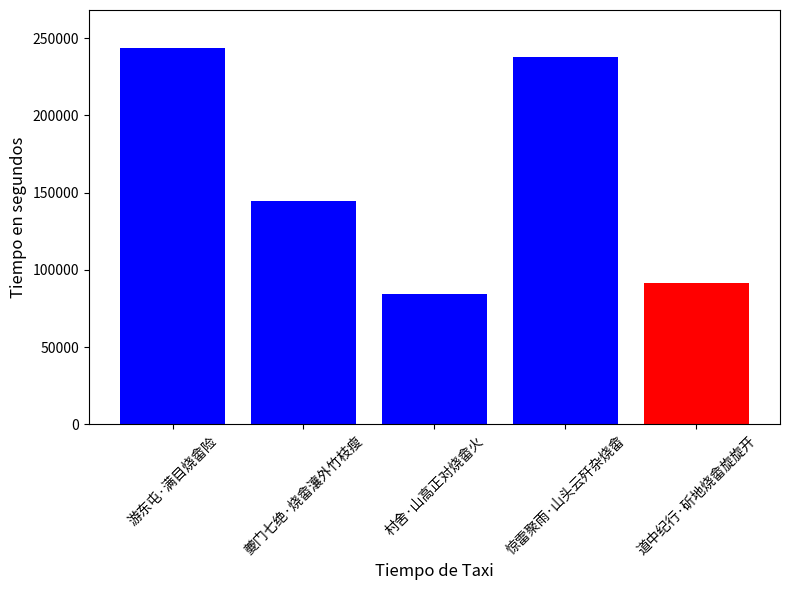

The chart shows a value of 375042 at 游东屯·满目烧畲险. True or false?

False